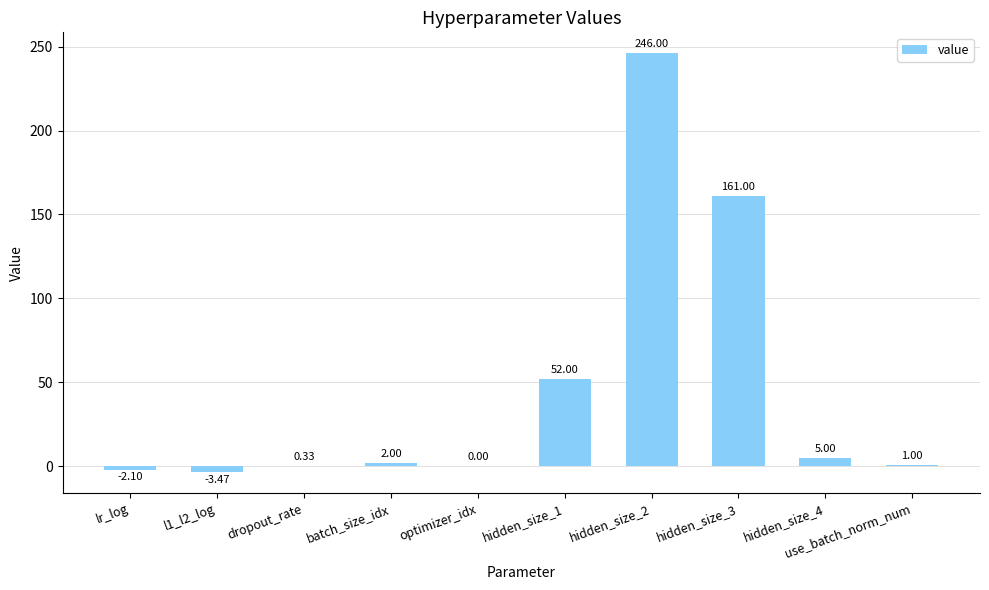

Does the chart contain stacked bars?

No